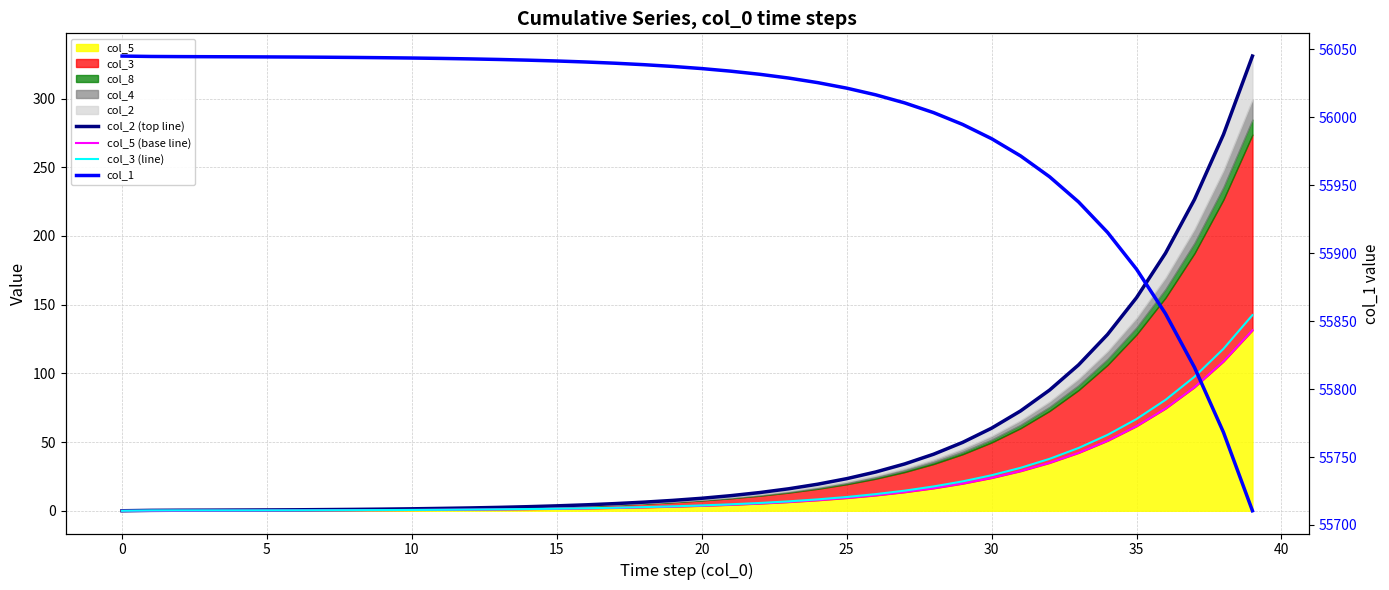

Which series has the largest total across all categories?

col_1